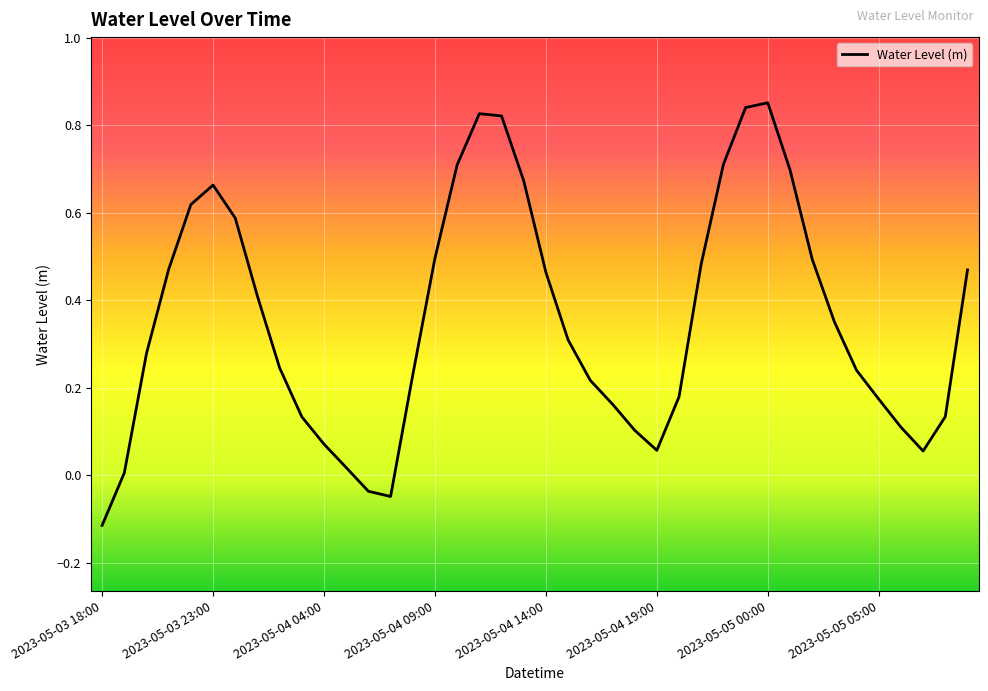

How many negative values are there?

3